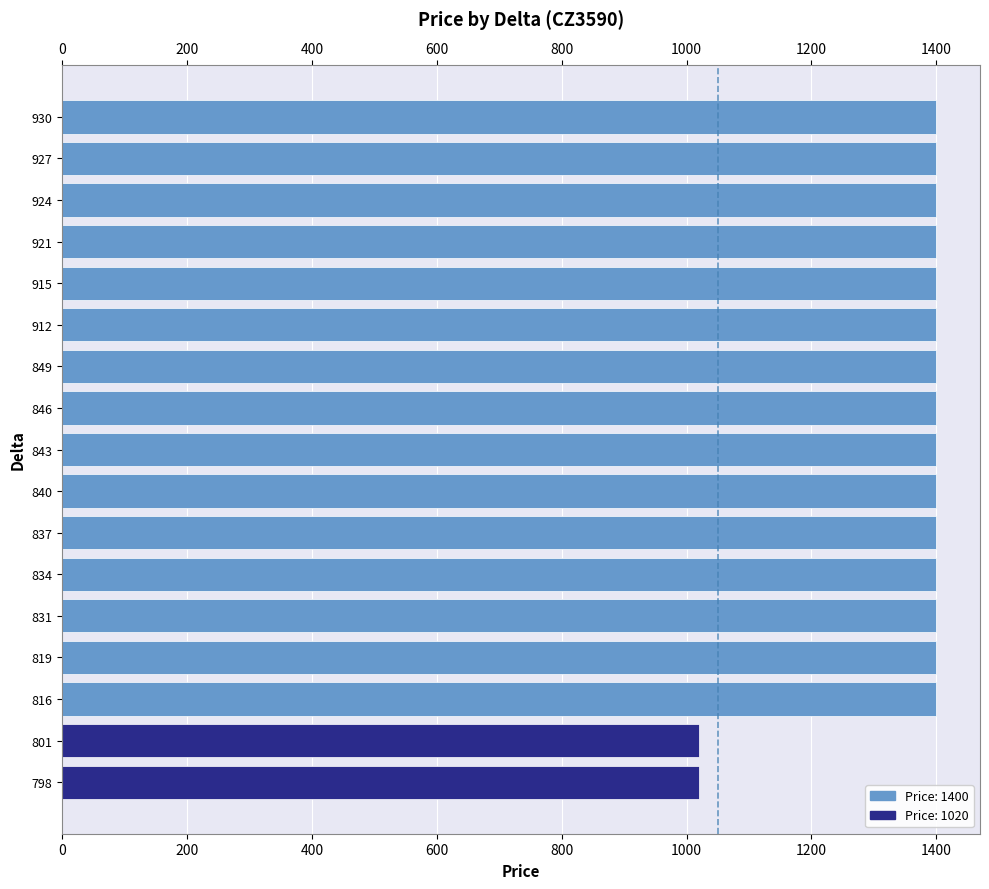

Reading top to bottom, transcribe all the data shown in this chart.

930=1400	927=1400	924=1400	921=1400	915=1400	912=1400	849=1400	846=1400	843=1400	840=1400	837=1400	834=1400	831=1400	819=1400	816=1400	801=1020	798=1020